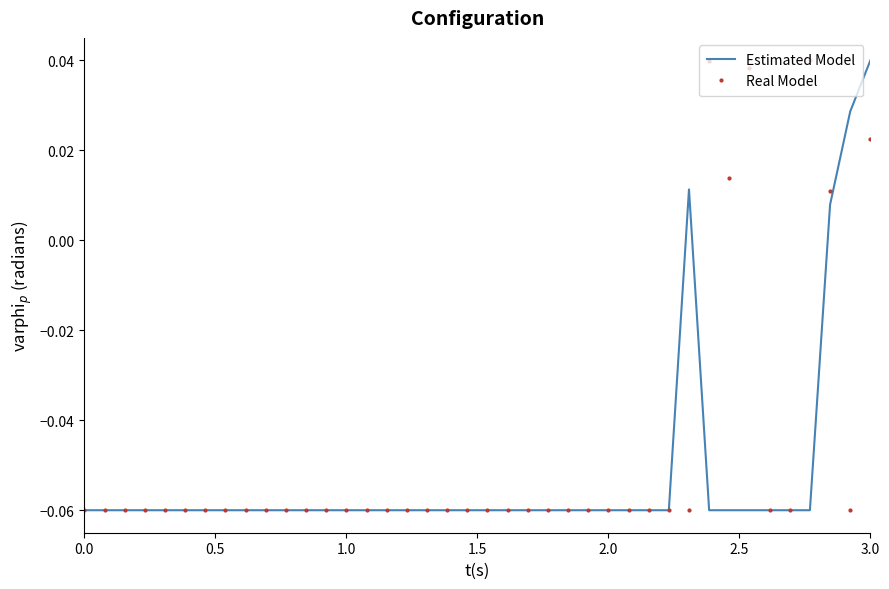

Rank the series by their average value, from highest to lowest.

Real Model, Estimated Model